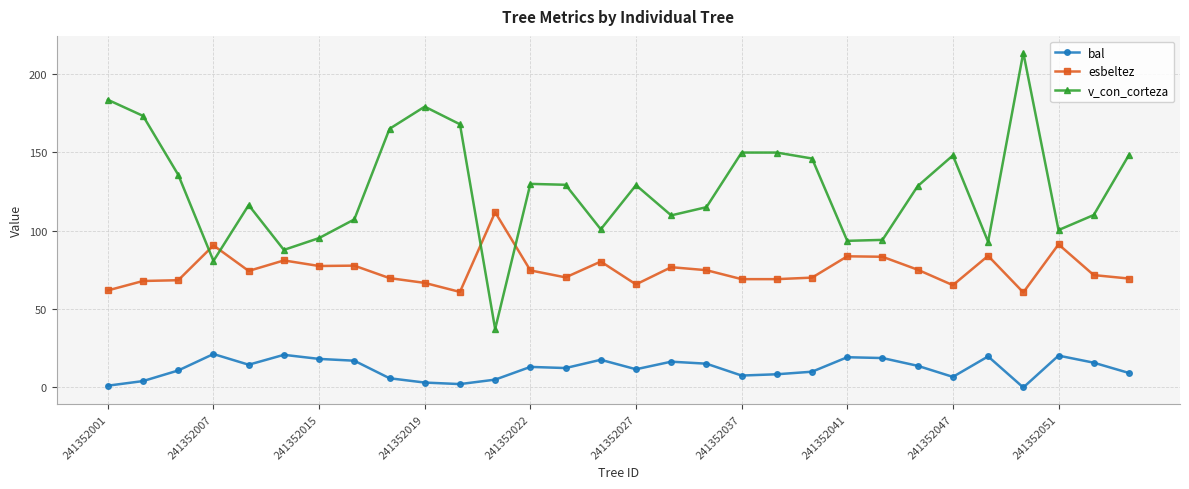

Count the number of data series in this chart.

3